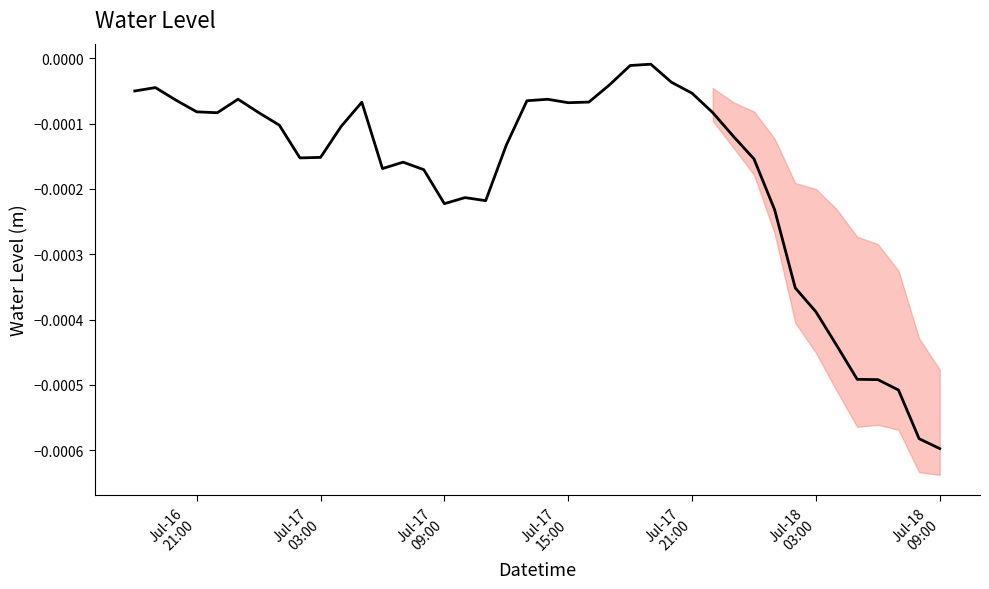

Does the chart display data point markers on the line(s)?

No